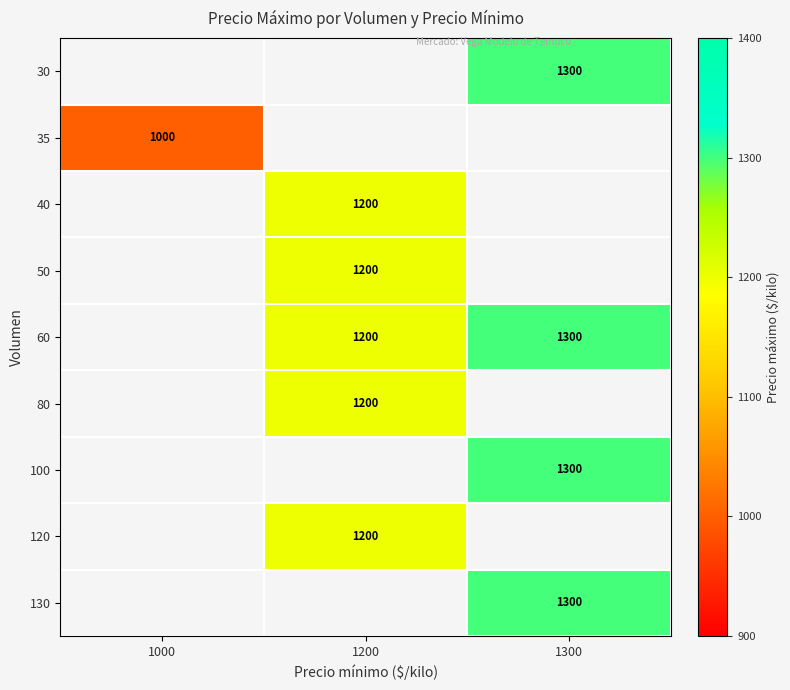

Is it true that 130 equals 1300 at 1300?

True